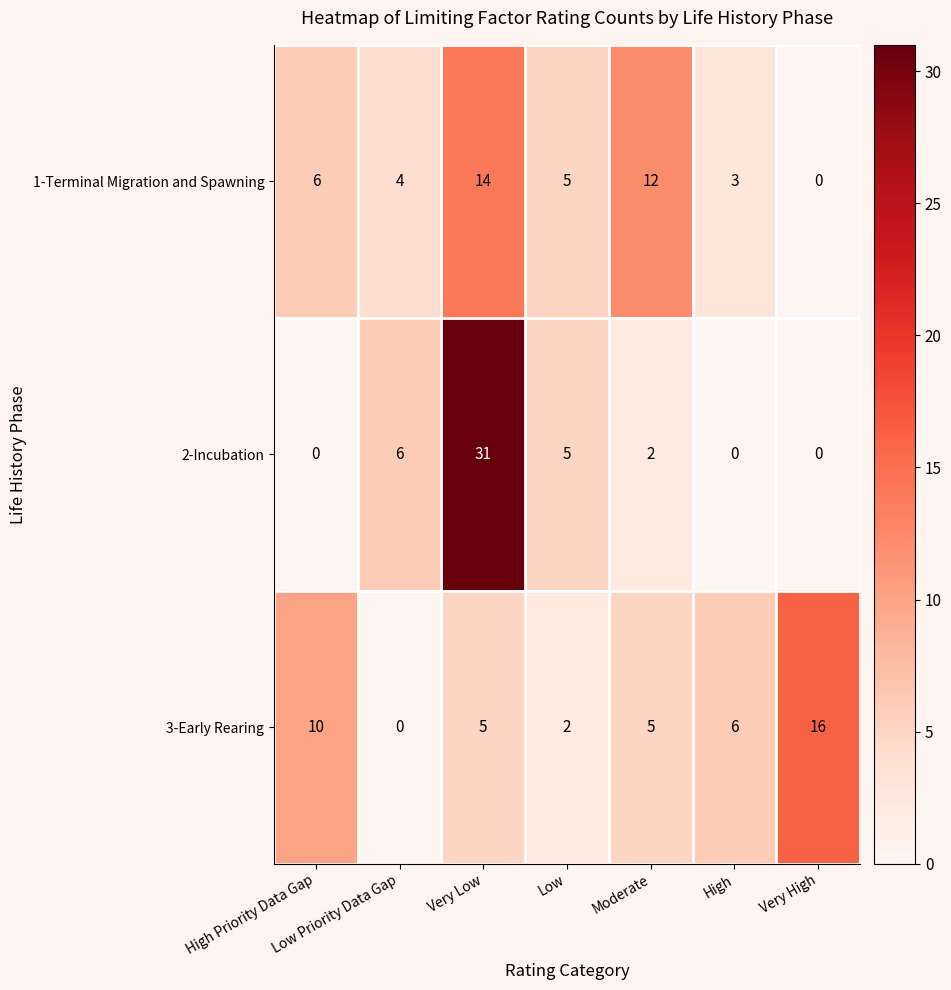

At which category does the chart reach its peak across all series?

Very Low